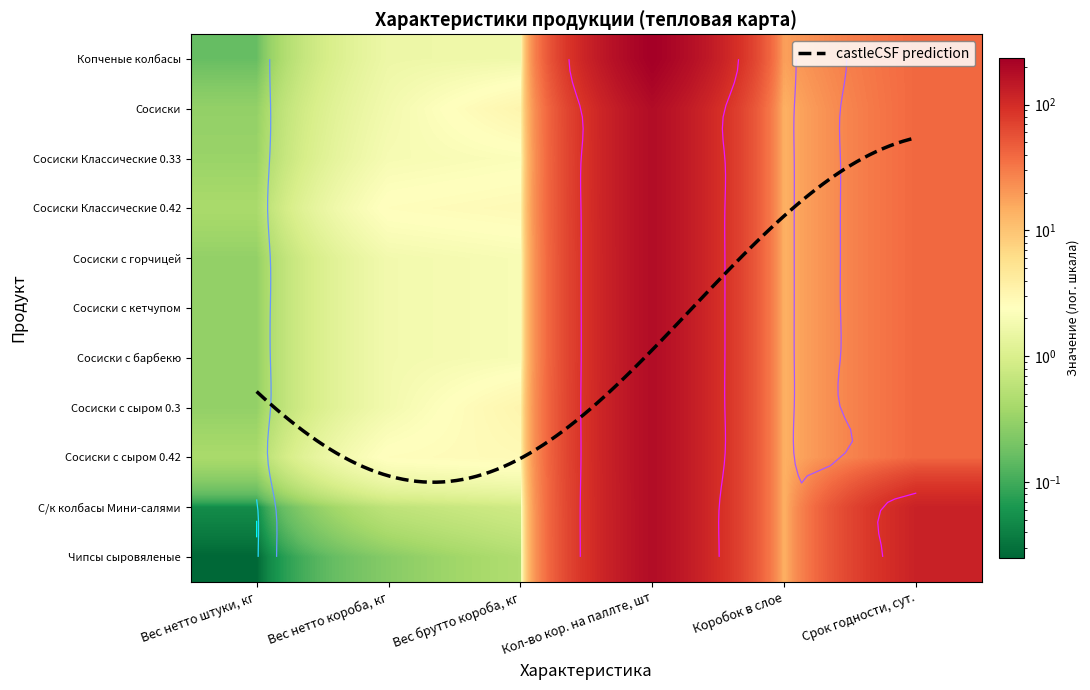

How many data points in Сосиски с сыром 0.42 are less than 14?

3